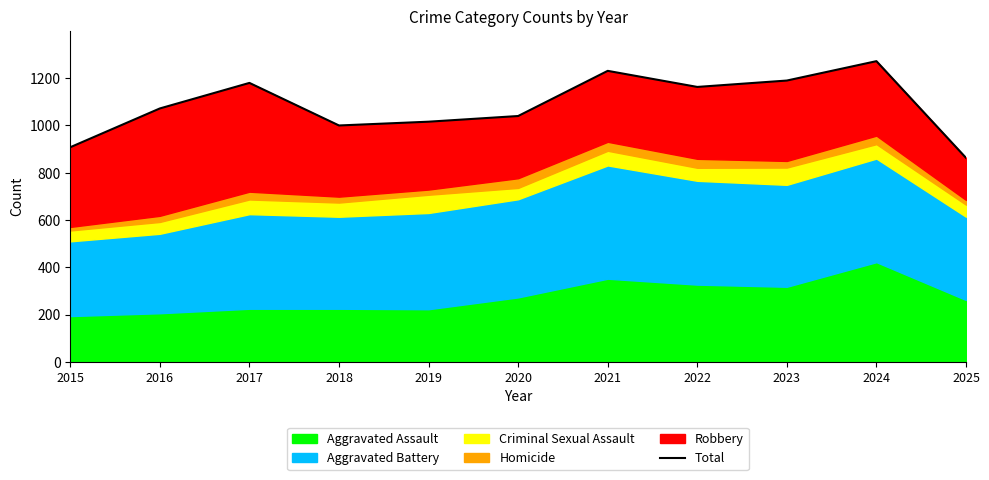

How many data points does each series have?

11